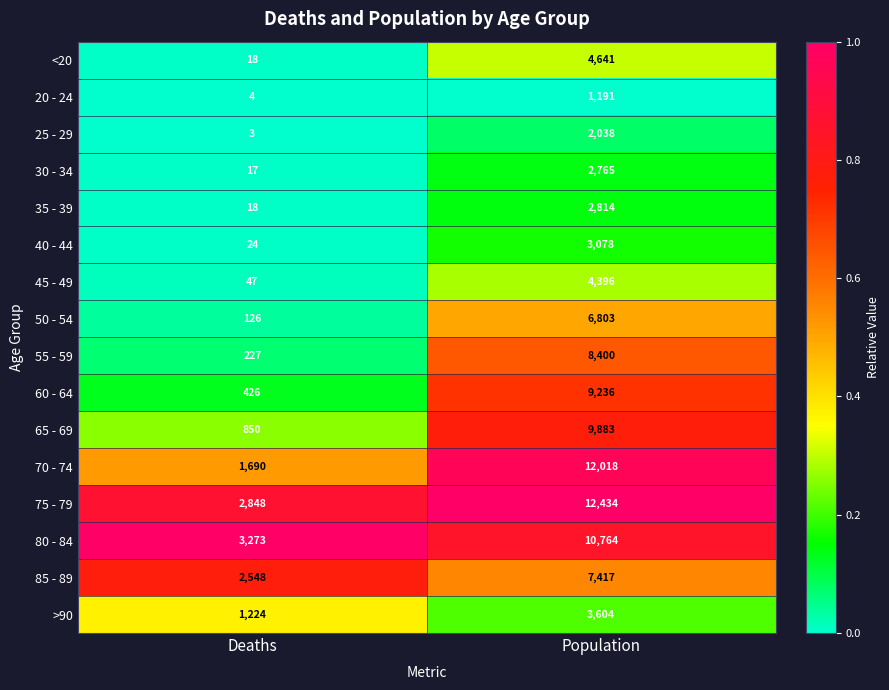

How many categories are shown in the chart?

2